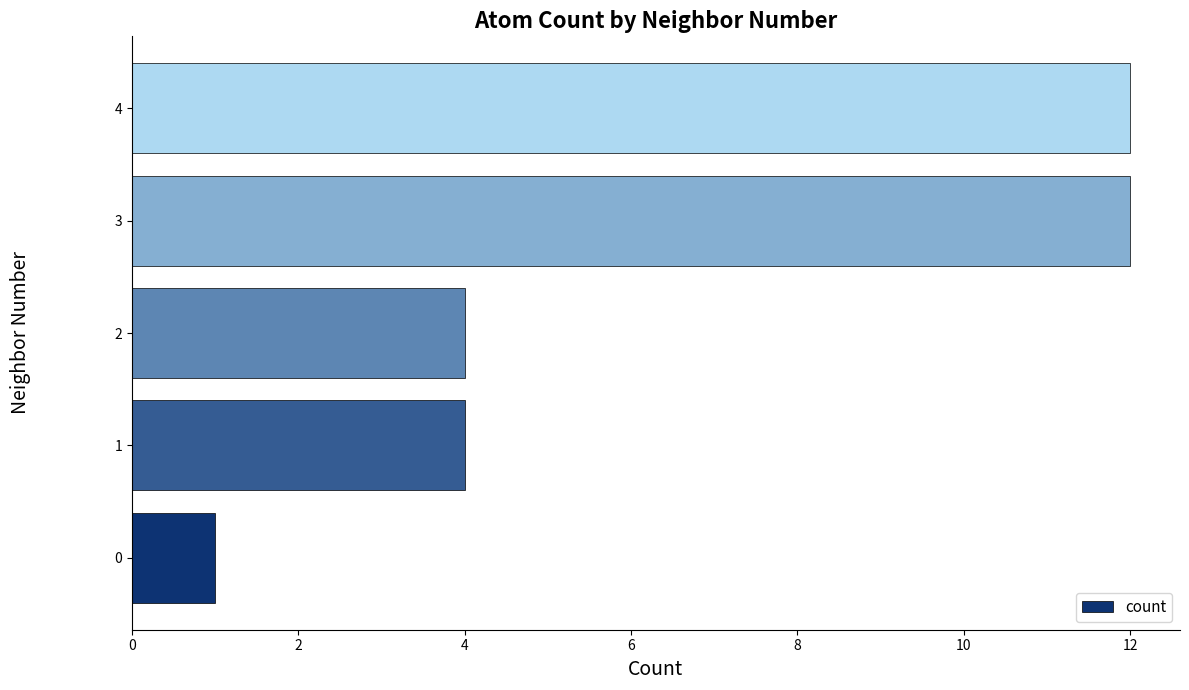

Count the number of categories in the chart.

5